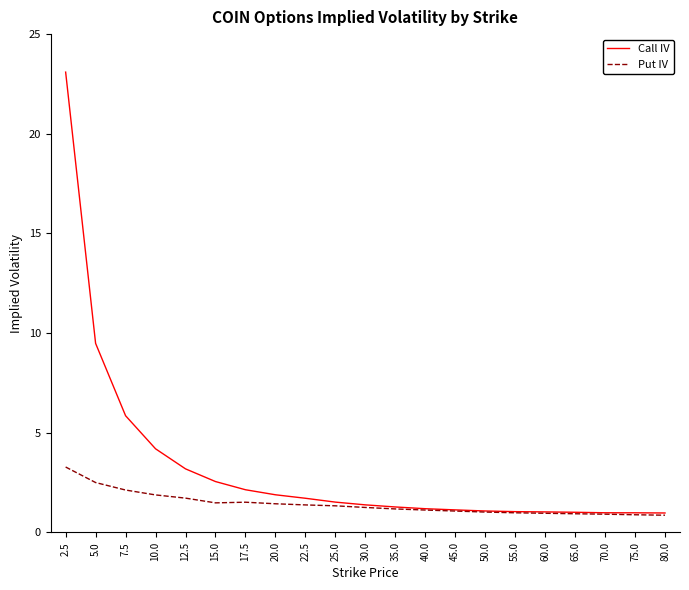

Which series has the widest spread of values?

Call IV